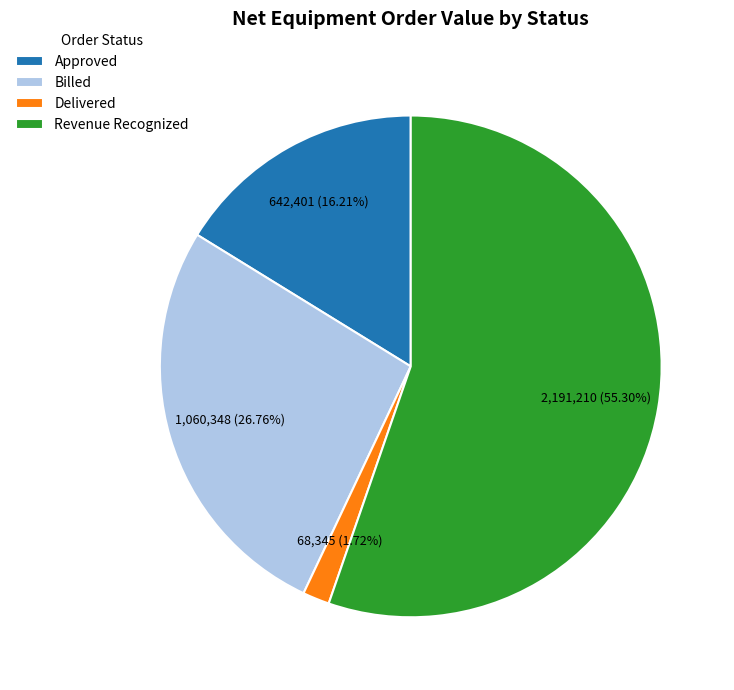

The Revenue Recognized slice represents 55% of the pie. True or false?

True